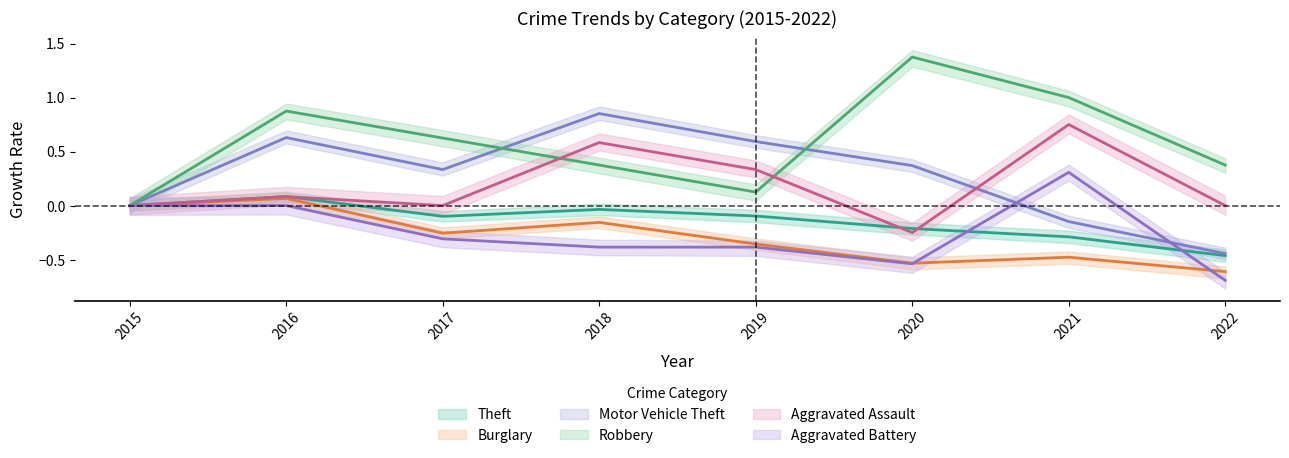

How many values in the Aggravated Assault series exceed 0?

4